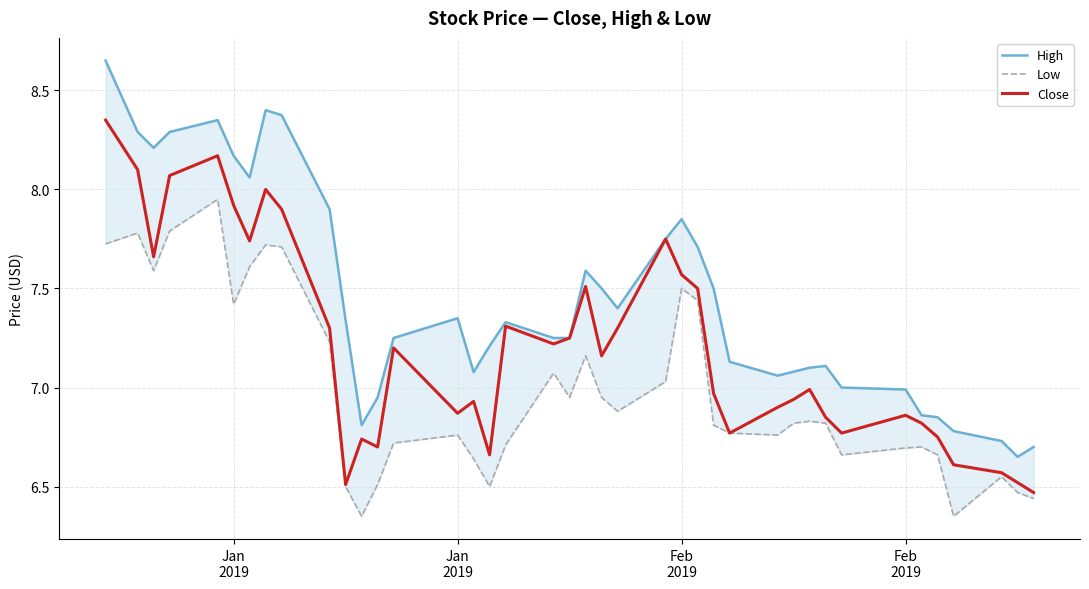

True or false: High and Low intersect in this chart.

False